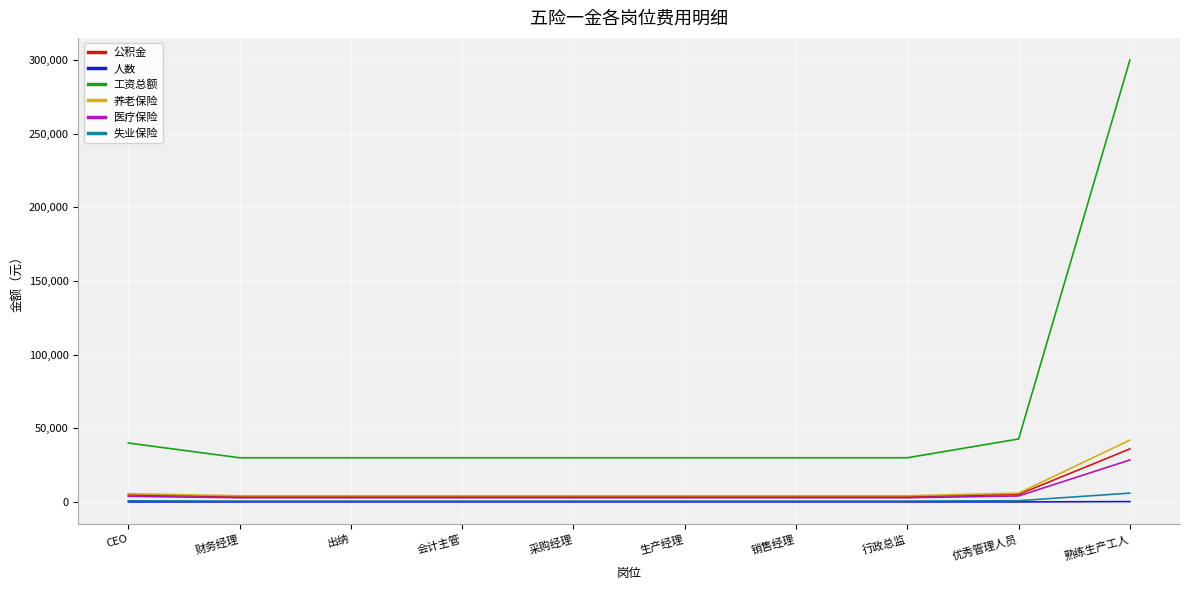

True or false: 工资总额 and 医疗保险 cross at least once.

False